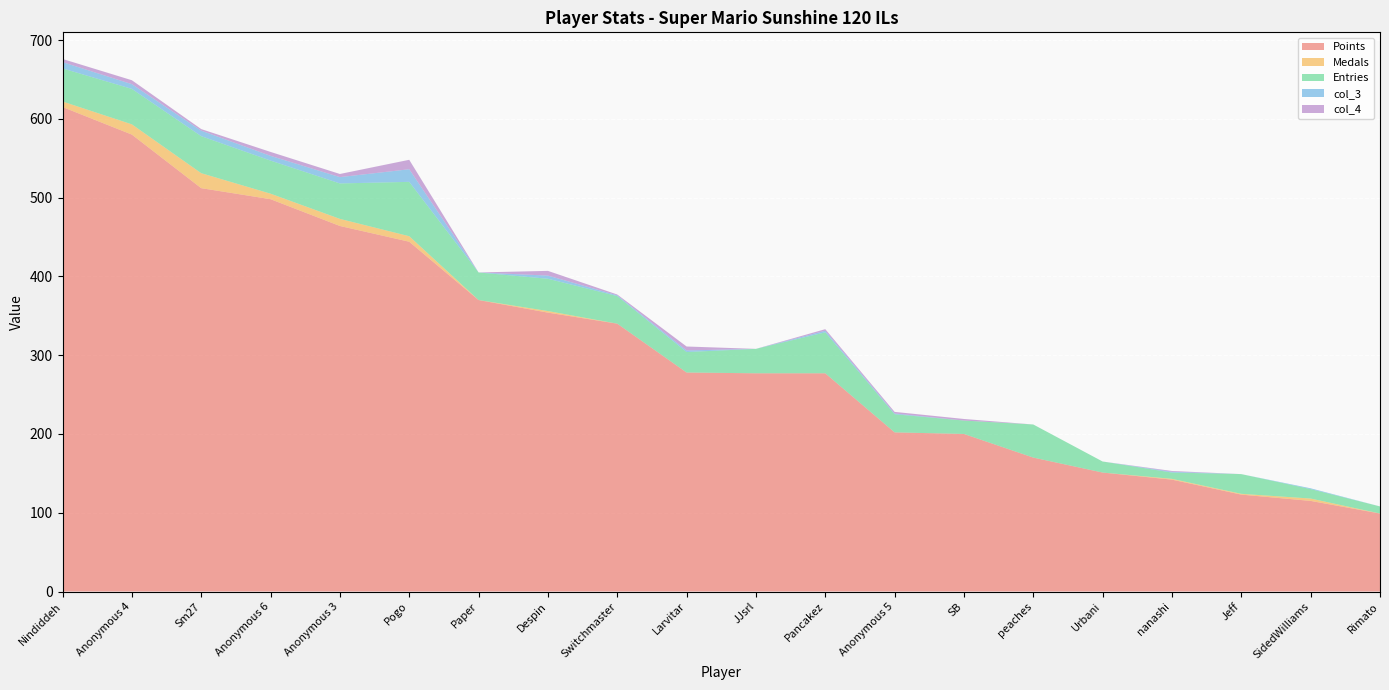

Reading right to left, what are all the values shown in this chart?

Points: 99	115	123	142	151	170	200	202	277	277	278	340	354	370	444	464	498	512	580	615
Medals: 0	3	1	1	0	0	0	0	0	0	0	0	2	0	7	9	7	19	13	7
Entries: 9	12	25	8	14	42	17	23	52	31	26	35	41	35	69	45	42	47	45	42
col_3: 0	1	0	1	0	0	0	1	2	0	2	1	4	0	16	8	6	7	6	8
col_4: 0	0	0	1	0	0	2	2	2	0	5	1	6	0	12	4	5	2	5	4